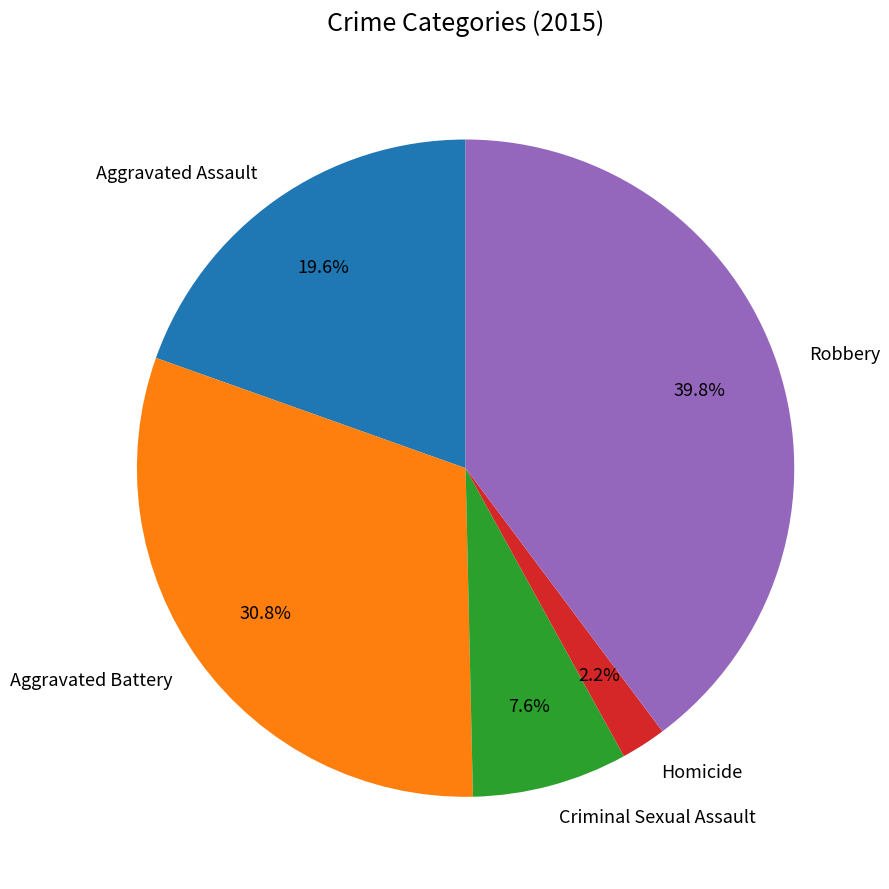

What is the smallest slice in the pie chart?

Homicide